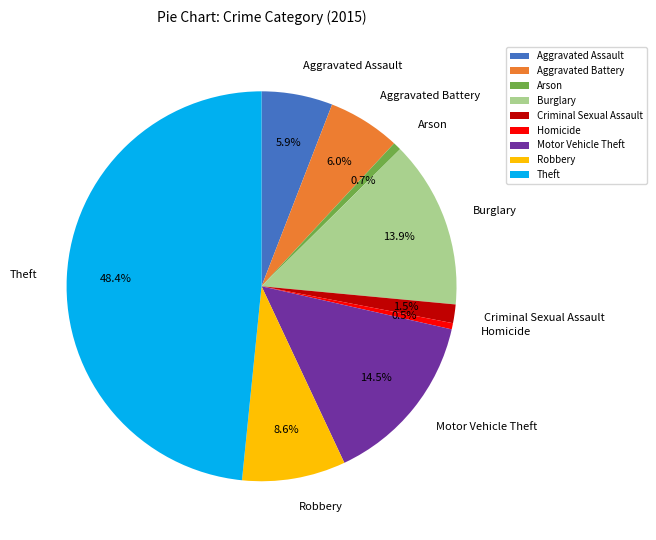

Is the sum of Aggravated Assault and Burglary greater than half?

No